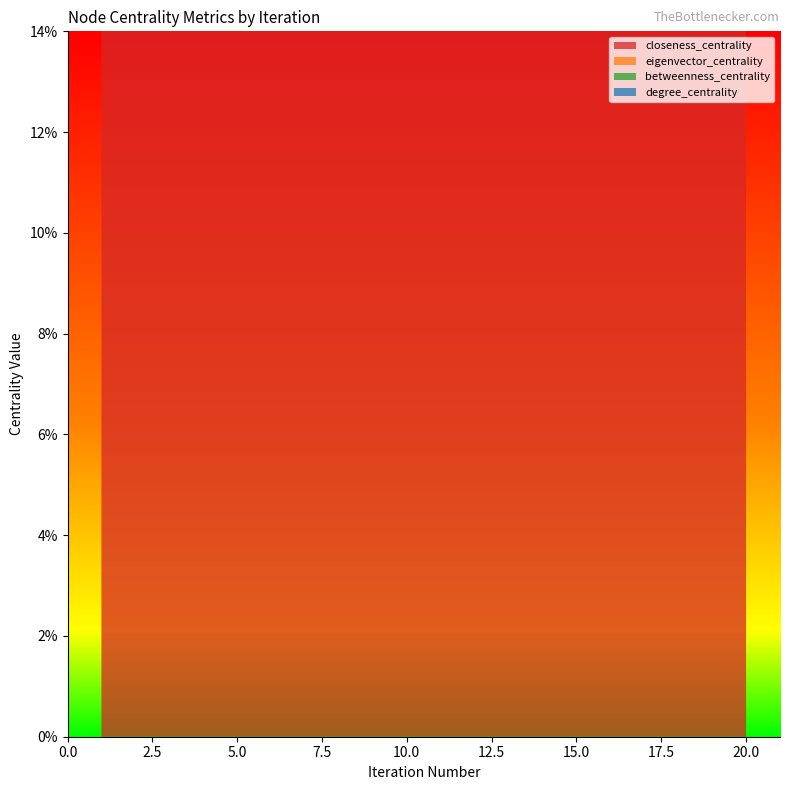

True or false: eigenvector_centrality and closeness_centrality intersect in this chart.

False